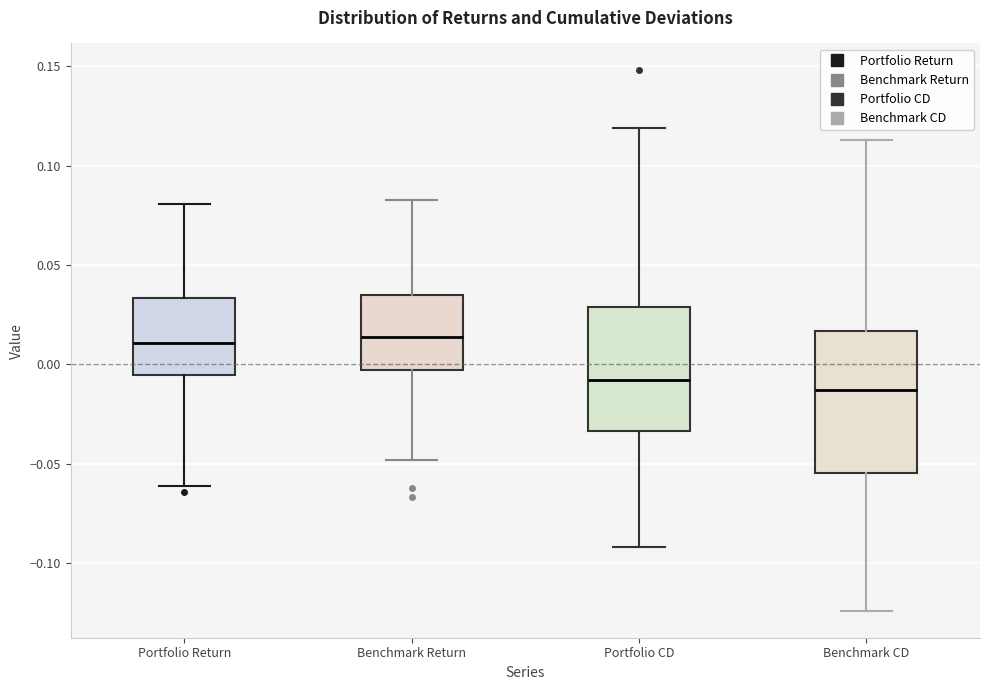

Comparing the boxes themselves (not the whiskers), which one is the tallest?

Benchmark CD